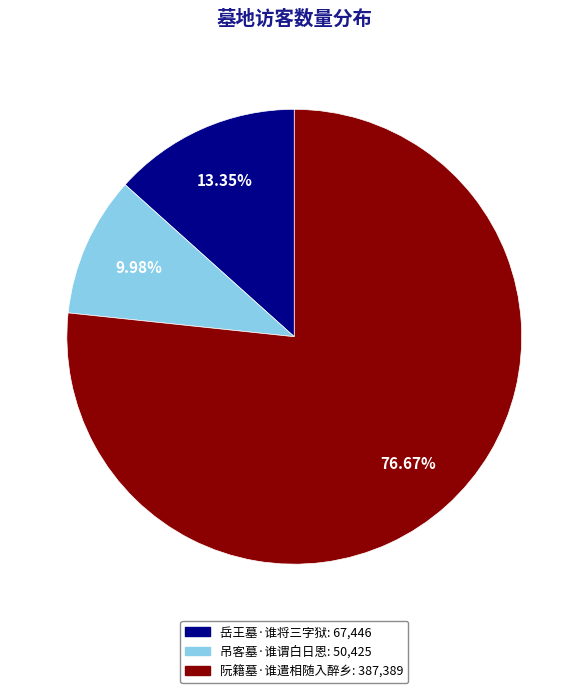

To the nearest percent, what percentage of the pie is 吊客墓·谁谓白日恩?

10%